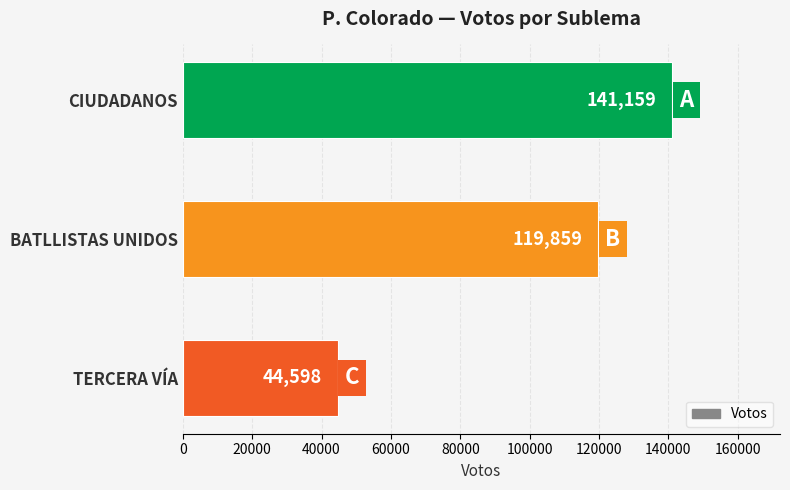

Rank the categories by value from highest to lowest.

CIUDADANOS, BATLLISTAS UNIDOS, TERCERA VÍA